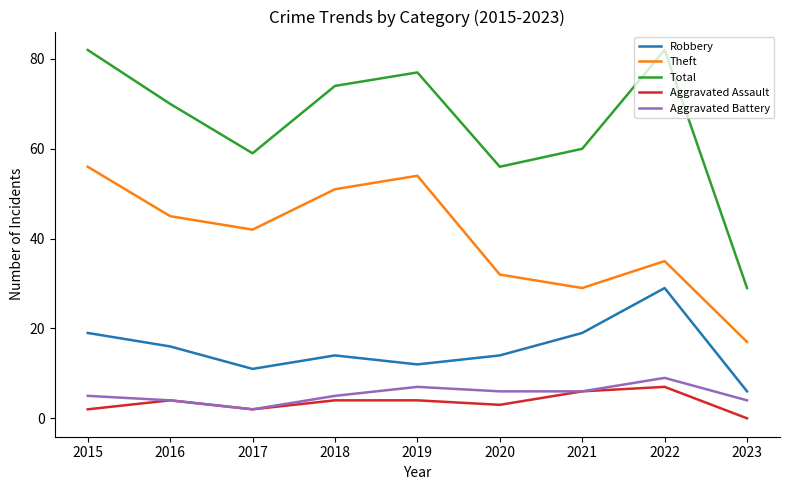

Is it true that Robbery equals 29 at 2022?

True